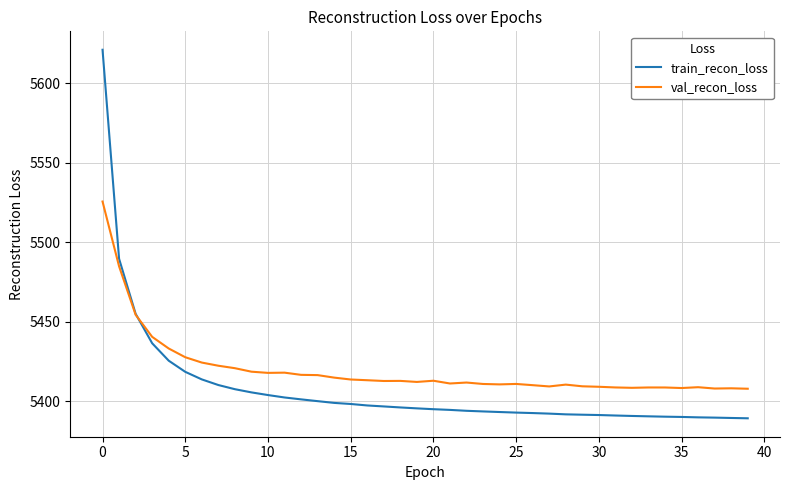

Which series has the widest spread of values?

train_recon_loss